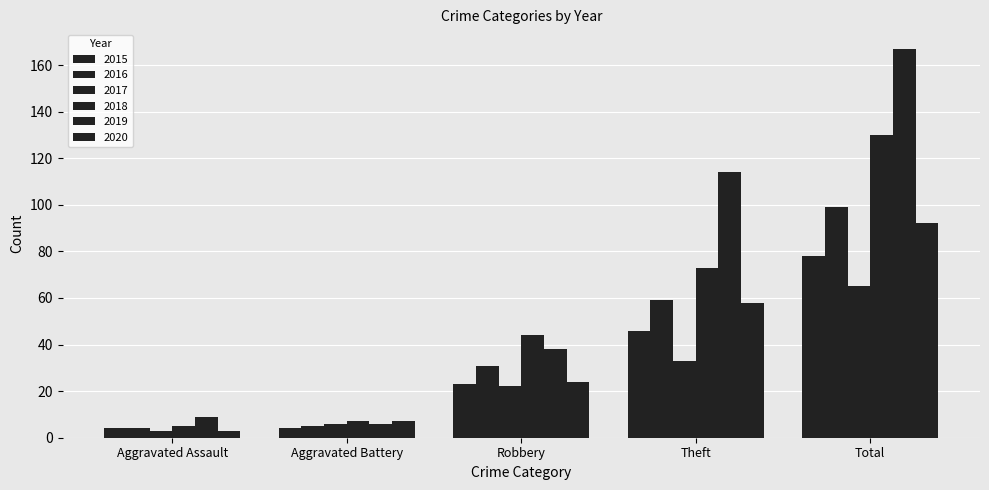

What is the label of the 3rd bar from the right?

Robbery